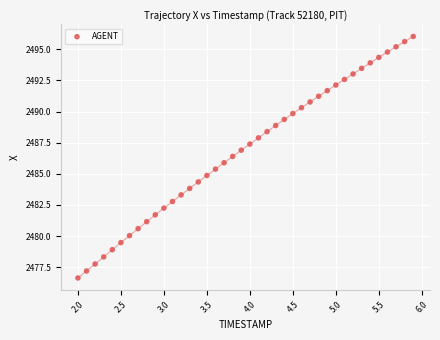

What is the range of X values (max minus min)?

3.9